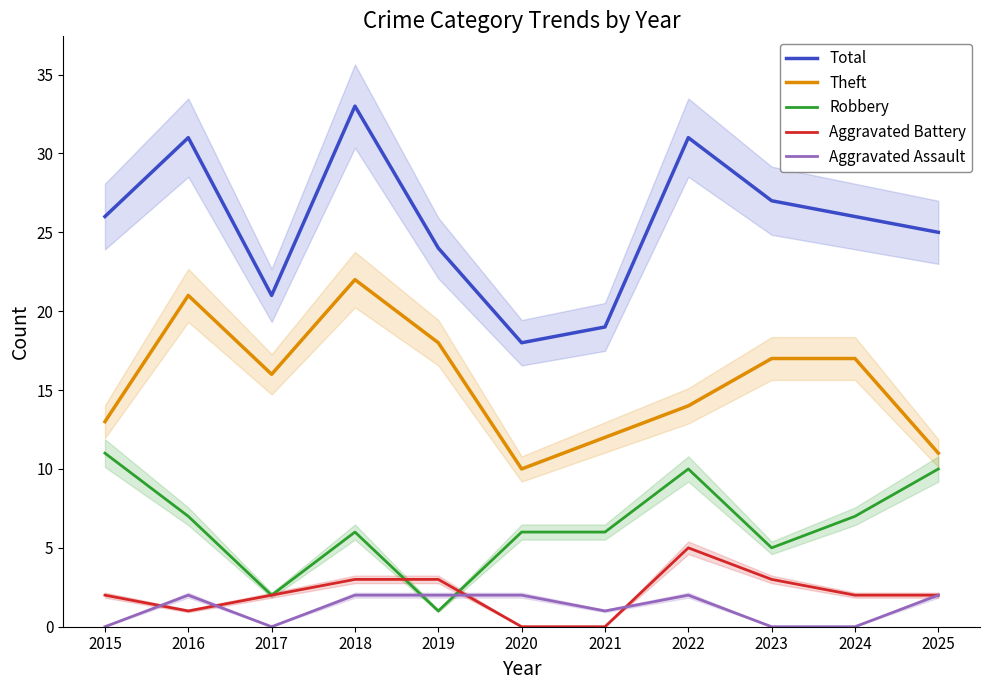

Is it true that Aggravated Assault equals -1 at 2024?

False